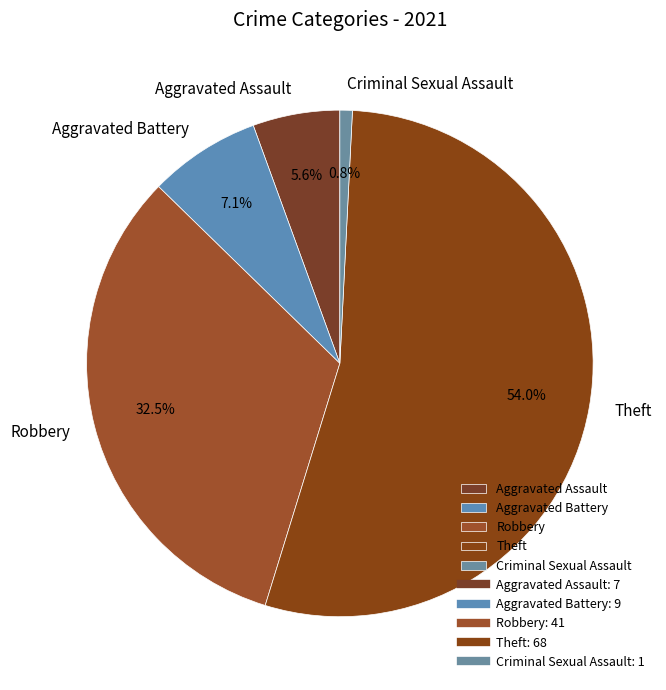

Does Criminal Sexual Assault account for over 50% of the chart?

No